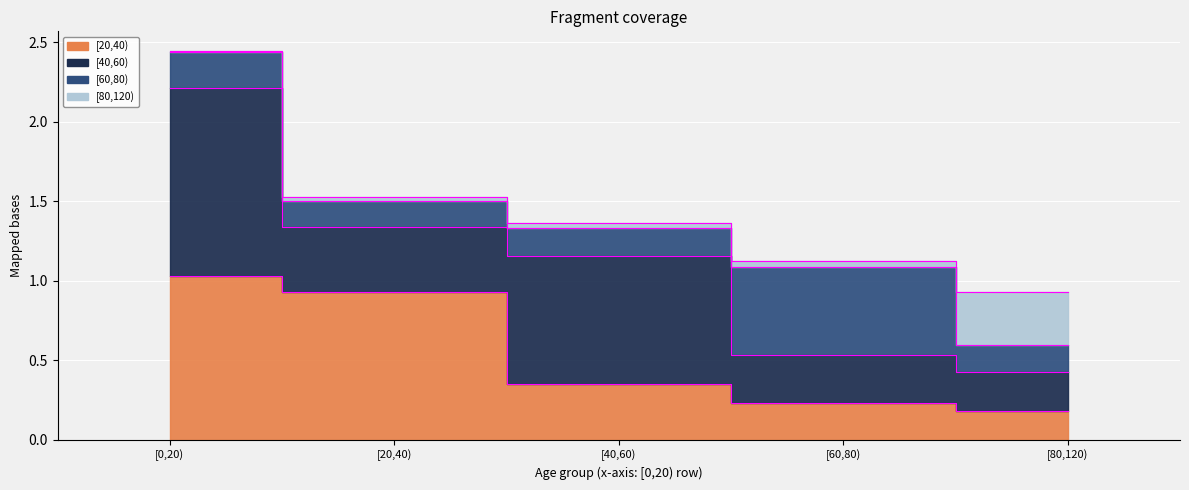

What is the total value across all series at [20,40)?

1.5